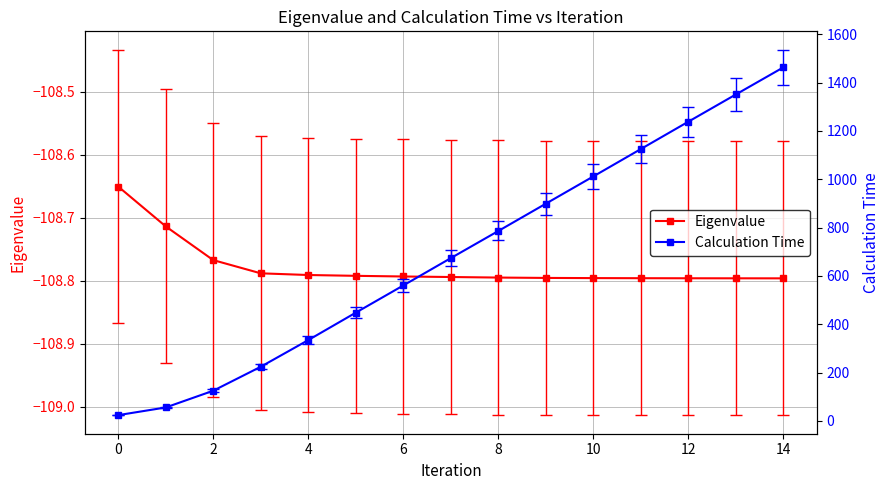

Read the Eigenvalue value at 10.

-108.8